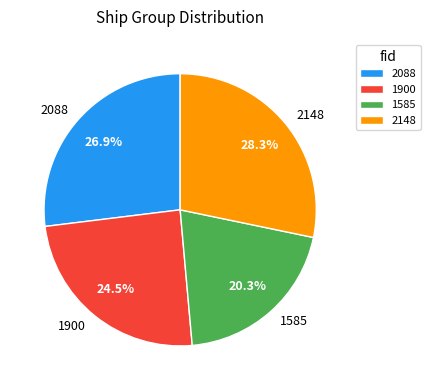

Count the number of slices in the pie.

4